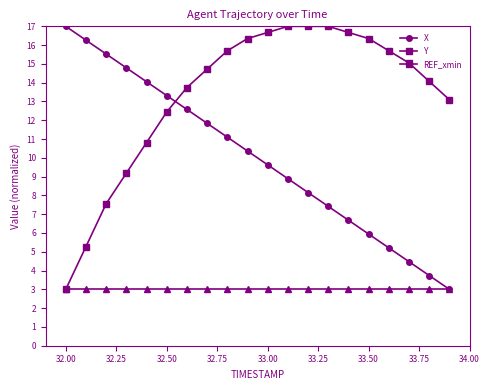

Does the chart display data point markers on the line(s)?

Yes